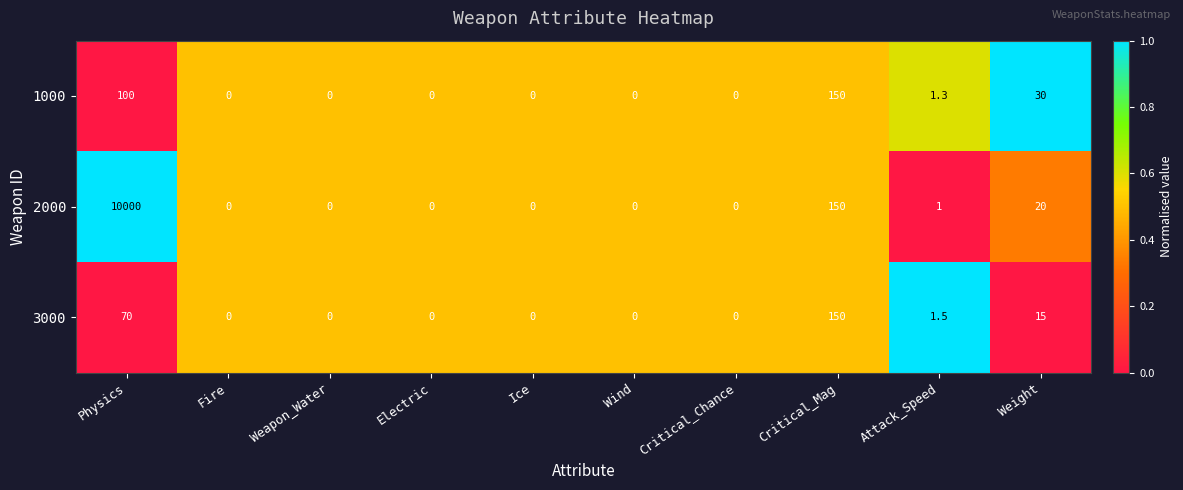

How many data points does each series have?

10